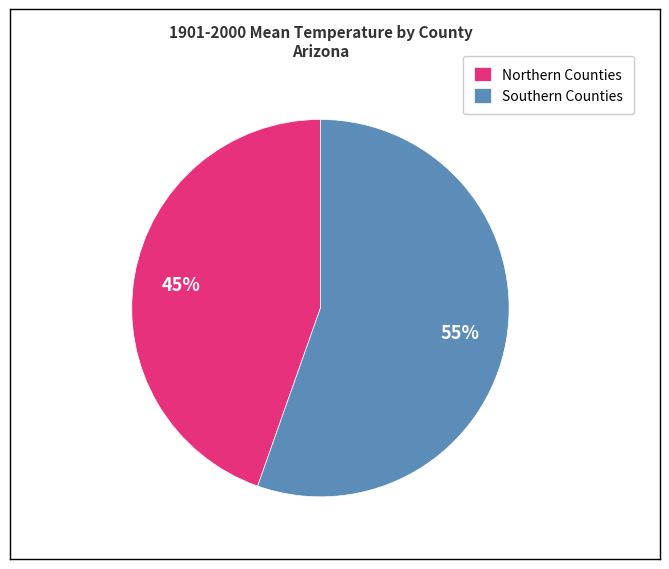

True or false: Southern Counties accounts for 69% of the total.

False